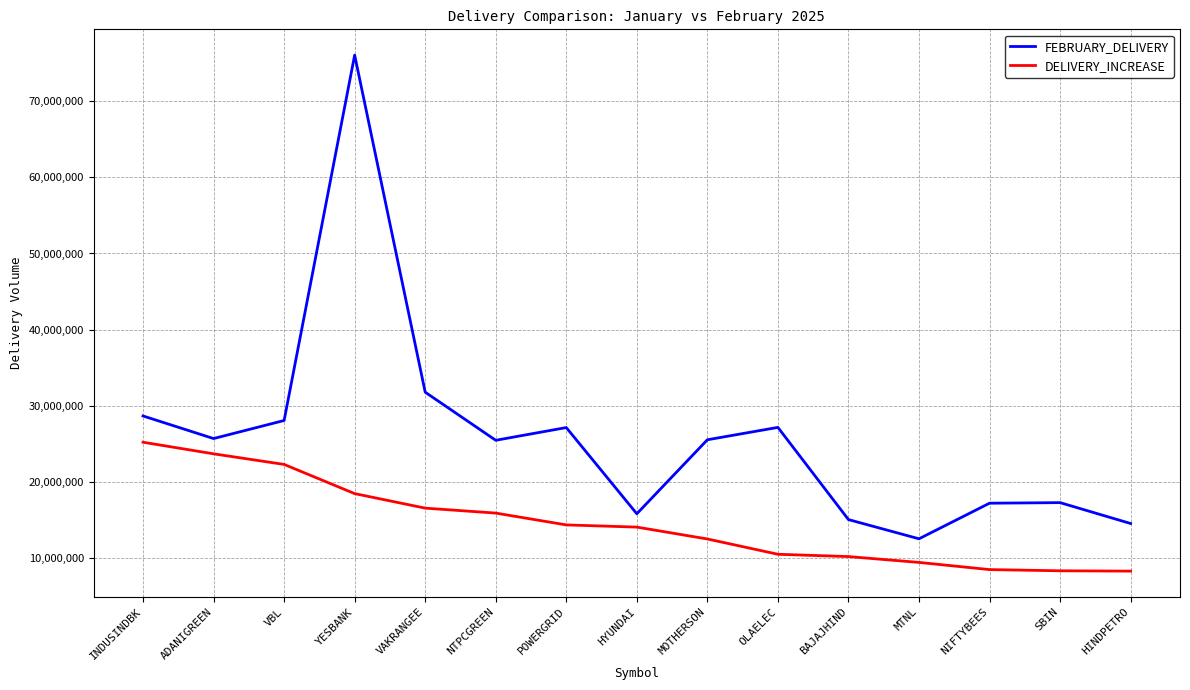

What position from the right is OLAELEC?

6